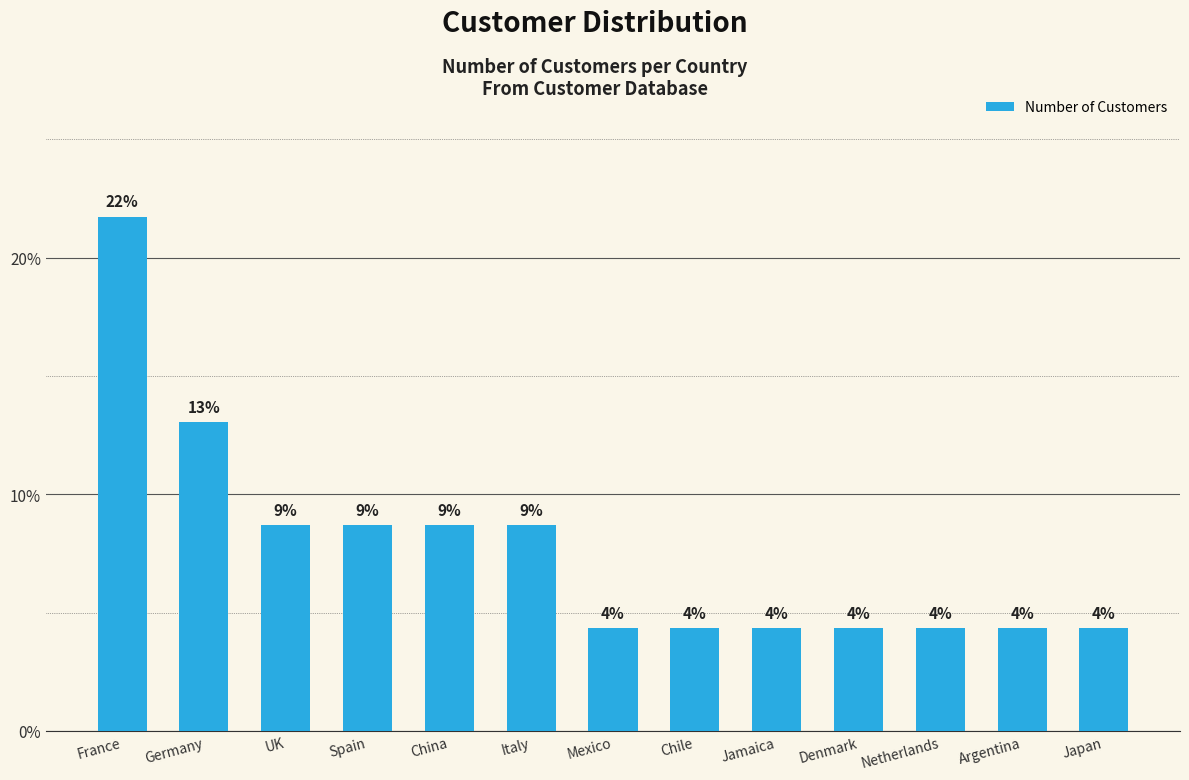

Are the bars grouped side by side (vs. stacked)?

No